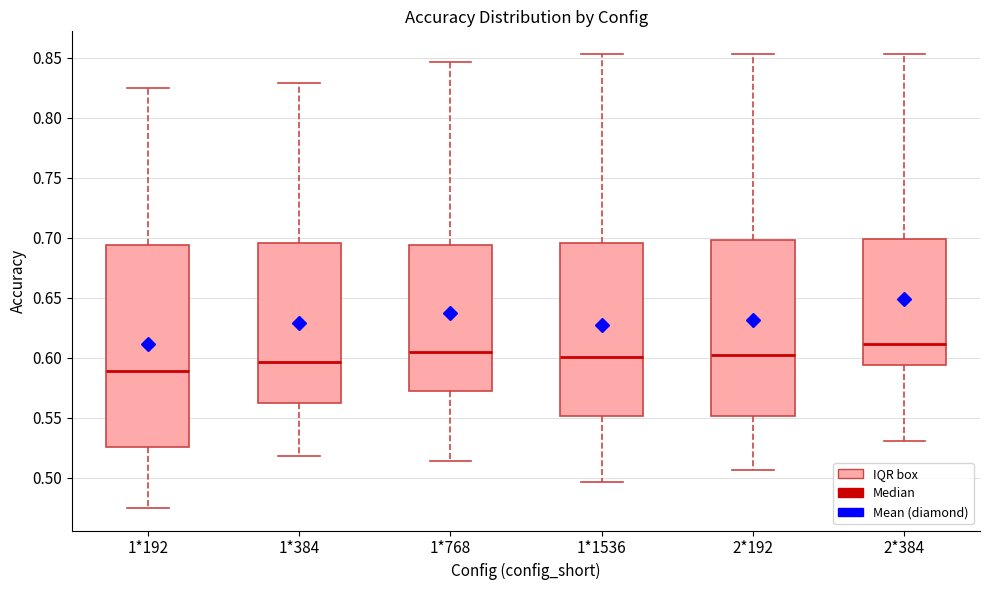

Reading left to right, read every box against the y-axis: the position of its median line, the range the box covers, and the ends of its whiskers. The values are not printed on the chart, so give them approximately, as read against the axis.

1*192: median 0.590, box 0.525 to 0.695, whiskers 0.475 to 0.825
1*384: median 0.595, box 0.560 to 0.695, whiskers 0.520 to 0.830
1*768: median 0.605, box 0.570 to 0.695, whiskers 0.515 to 0.845
1*1536: median 0.600, box 0.550 to 0.695, whiskers 0.495 to 0.855
2*192: median 0.600, box 0.550 to 0.700, whiskers 0.505 to 0.855
2*384: median 0.610, box 0.595 to 0.700, whiskers 0.530 to 0.855